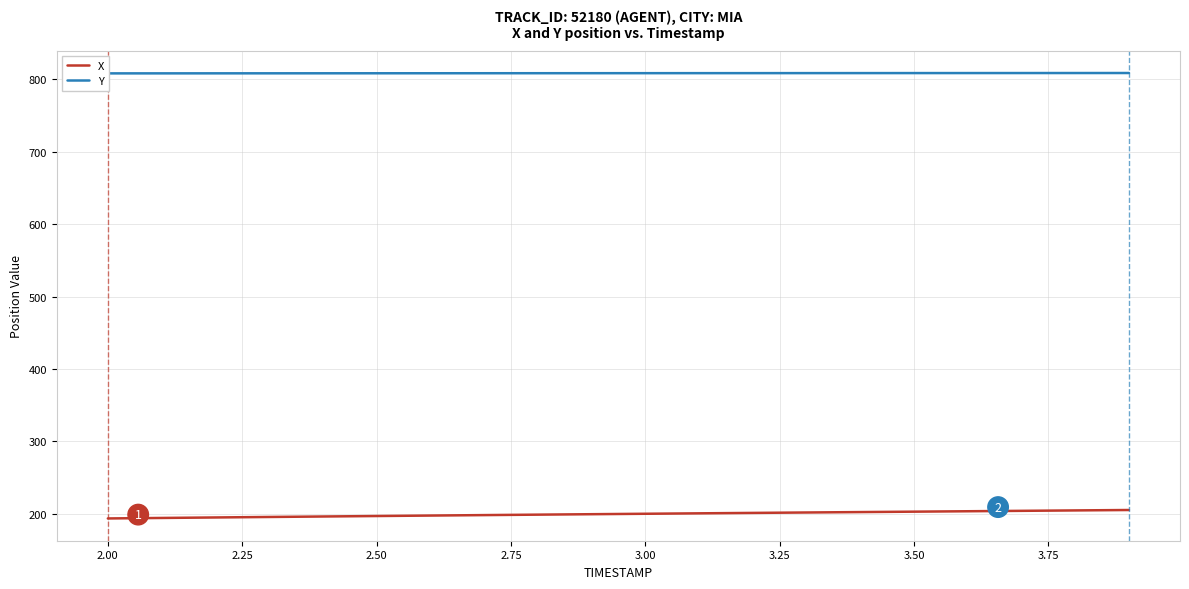

What is the highest value of the X series?

205.0